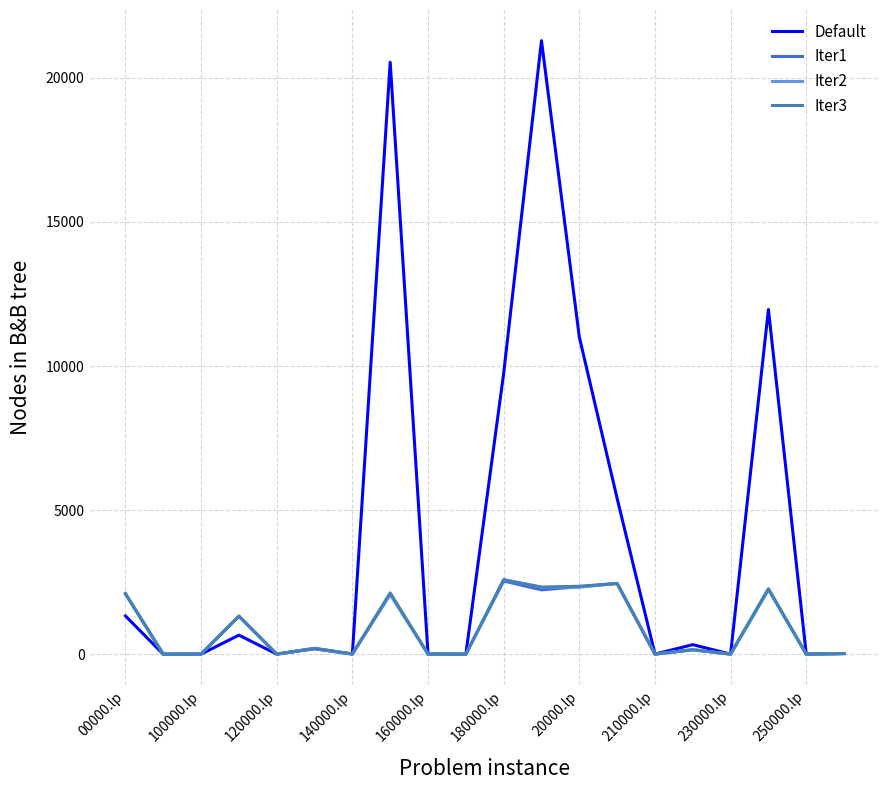

What is the maximum value shown in the chart?

21289